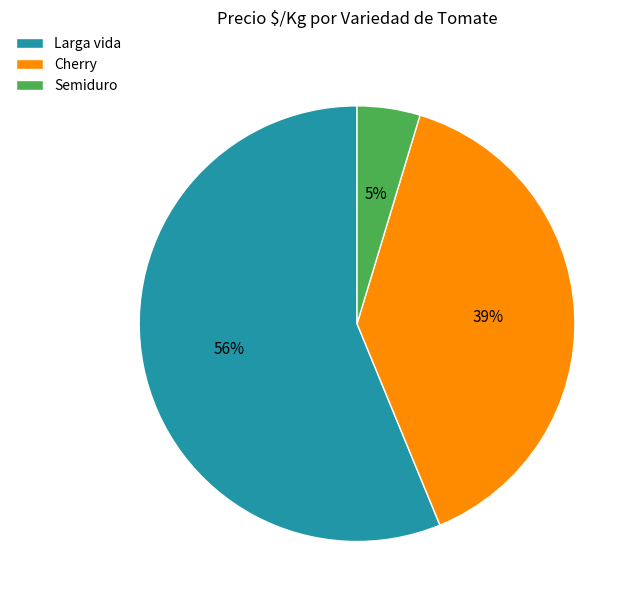

Approximately how many times larger is the value at Larga vida compared to Cherry?

1.4